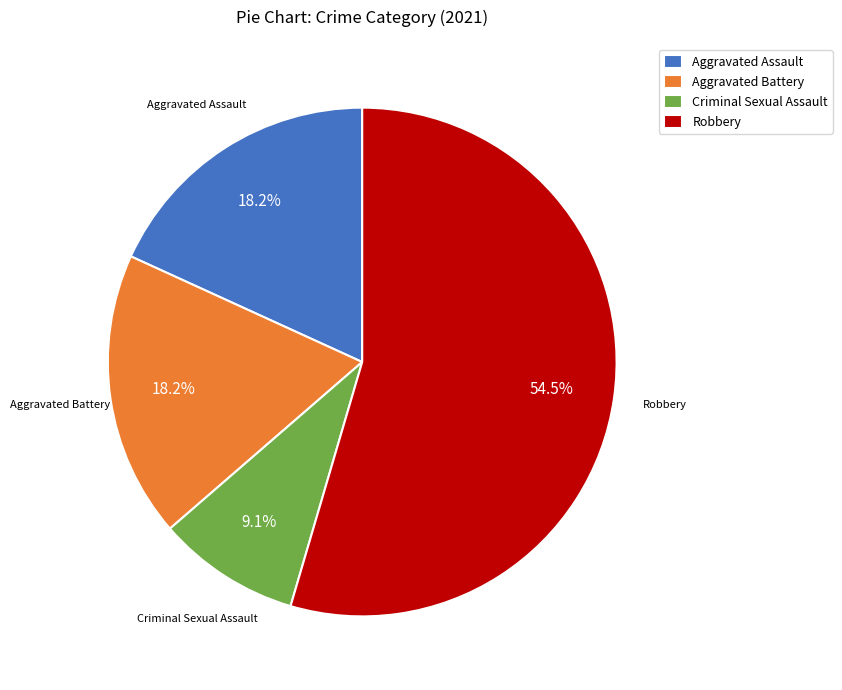

What is the ratio of the value at Criminal Sexual Assault to the value at Aggravated Battery?

0.5